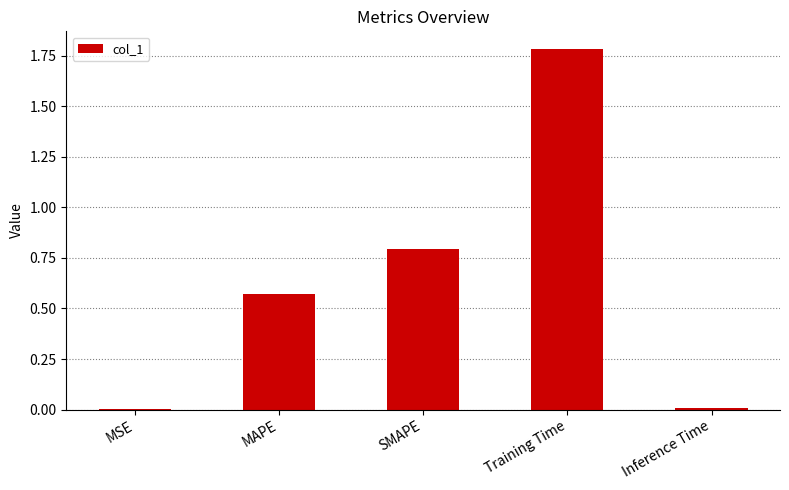

Which has a higher value, Inference Time or MAPE?

MAPE